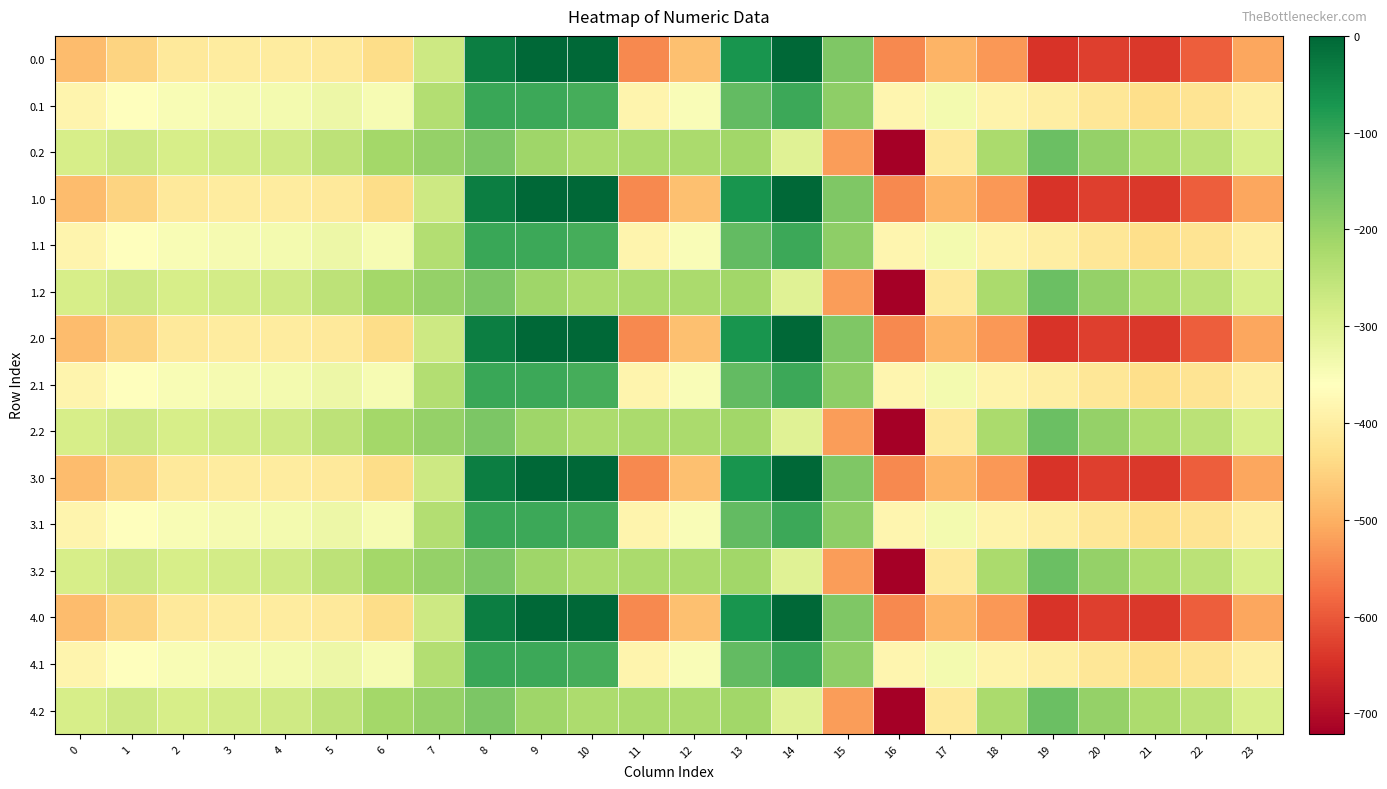

How many distinct data groups are displayed?

15